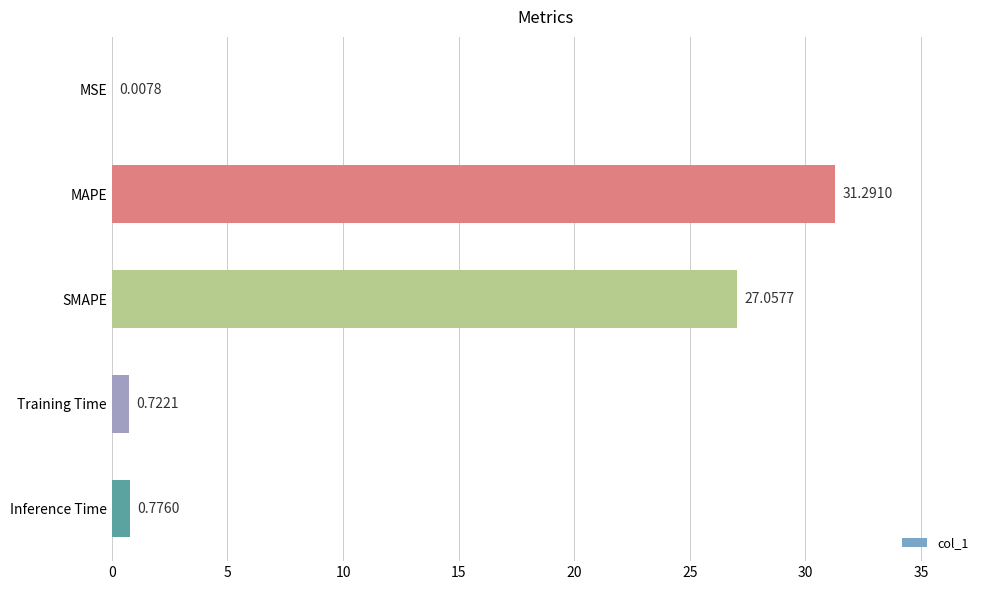

What is the change in value from MSE to Training Time?

+0.7